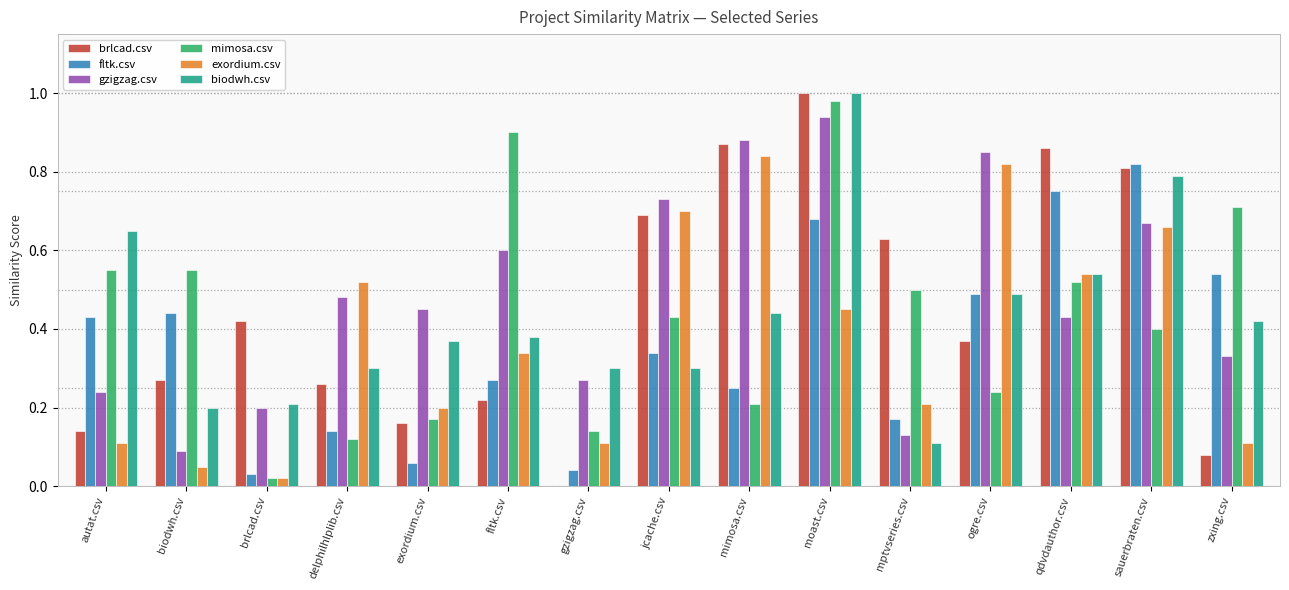

The biodwh.csv series shows 0.3 at brlcad.csv. True or false?

False